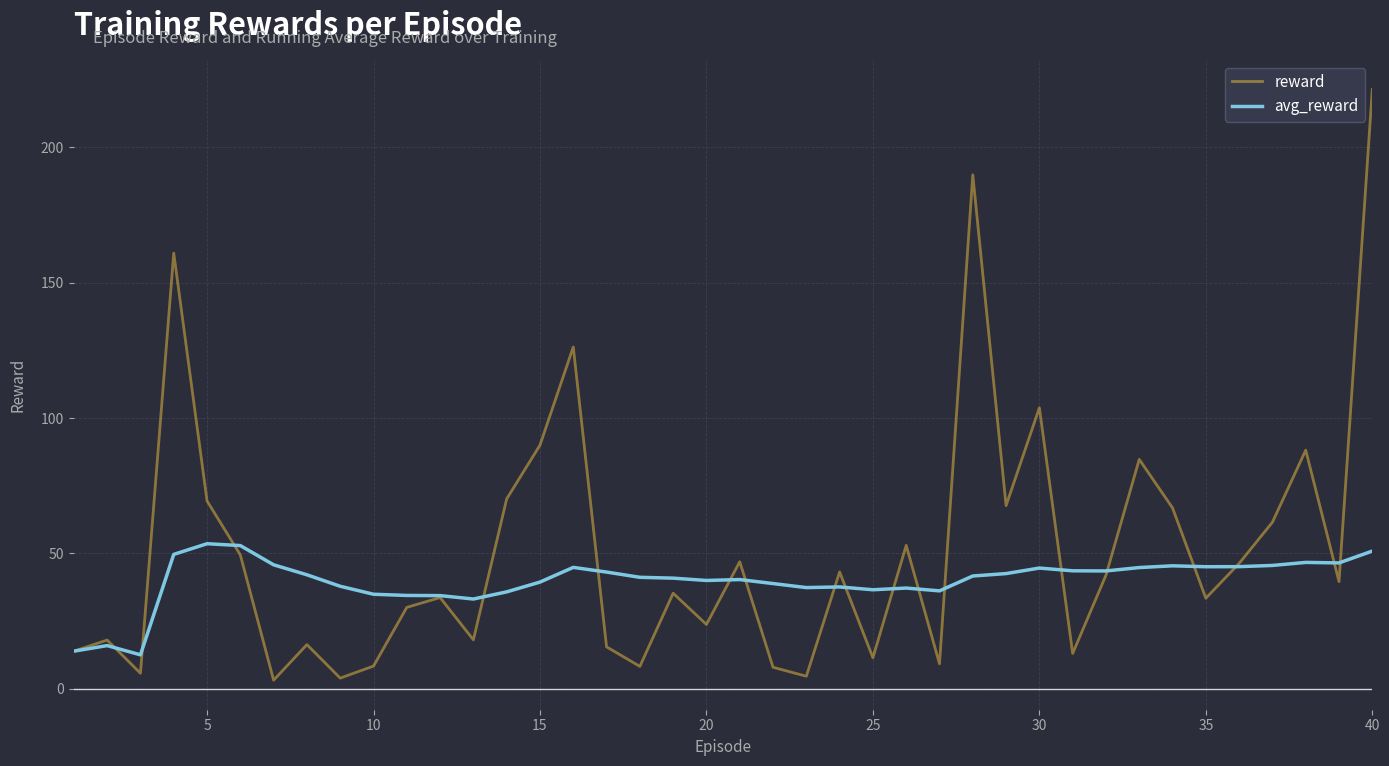

Which series has the largest total across all categories?

reward